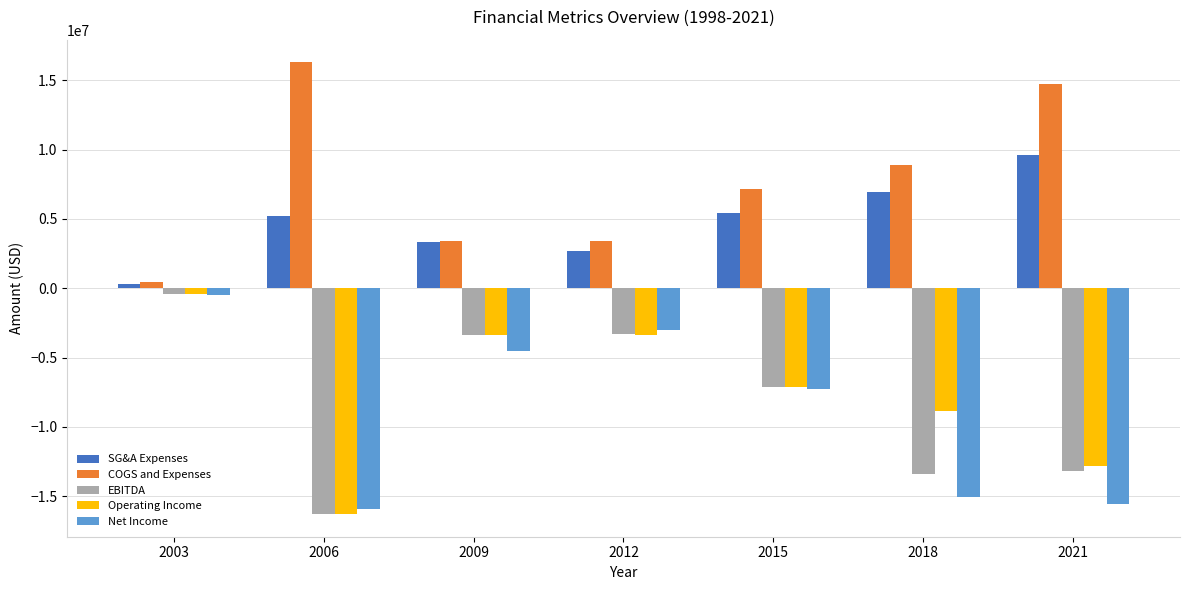

At 2021, list the series in order from largest to smallest.

COGS and Expenses, SG&A Expenses, Operating Income, EBITDA, Net Income